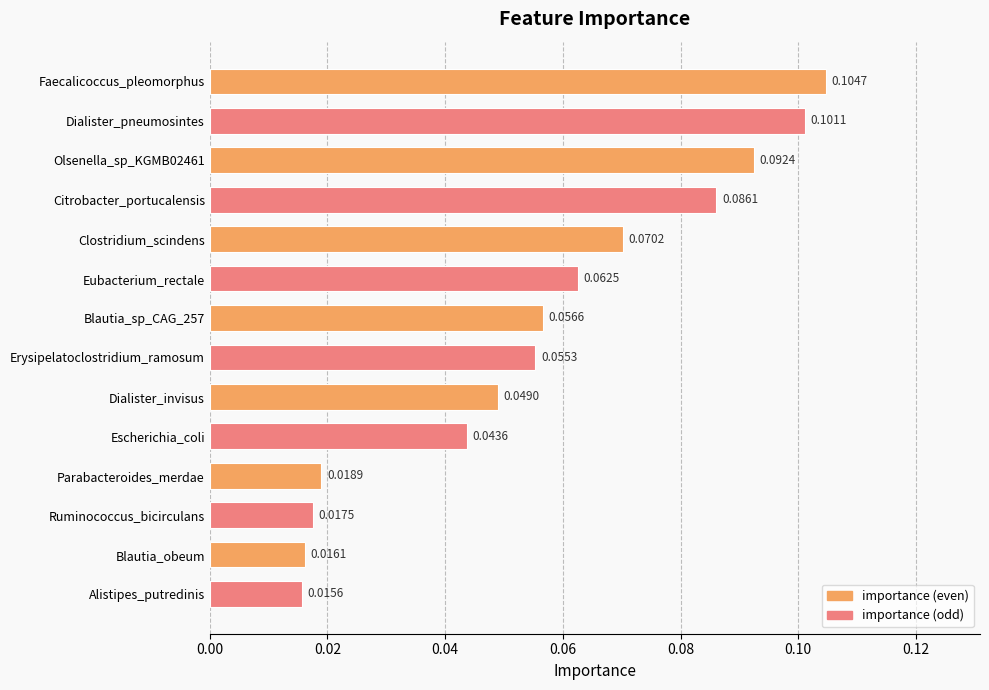

Which label corresponds to the smallest value in the chart?

Alistipes_putredinis